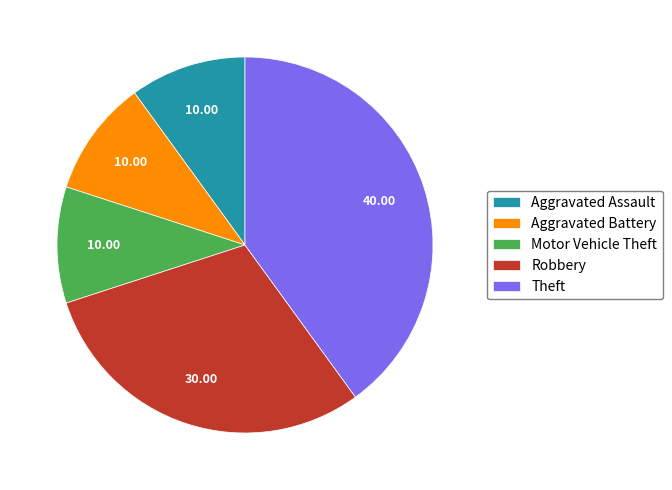

The Aggravated Assault slice represents 10% of the pie. True or false?

True